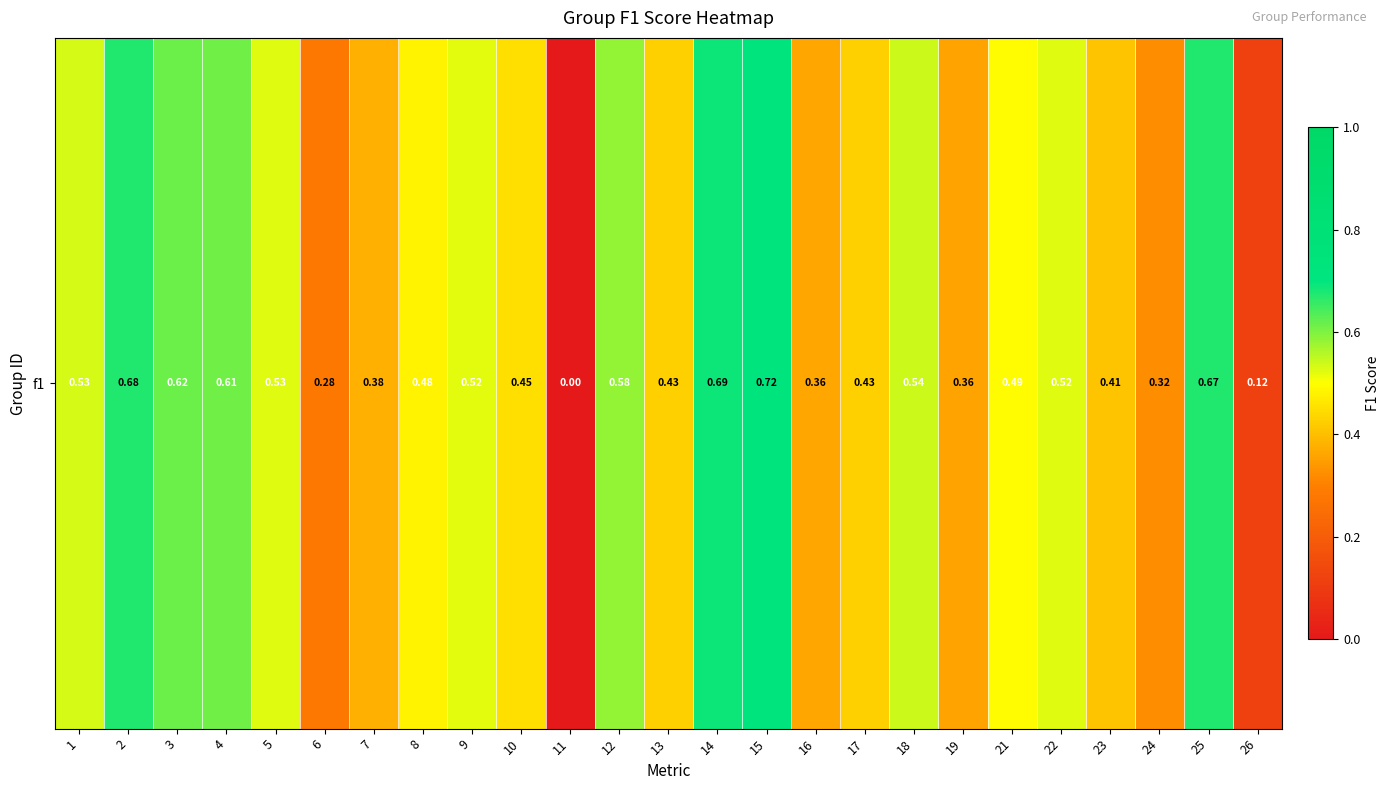

What is the change in value from 3 to 11?

-0.6